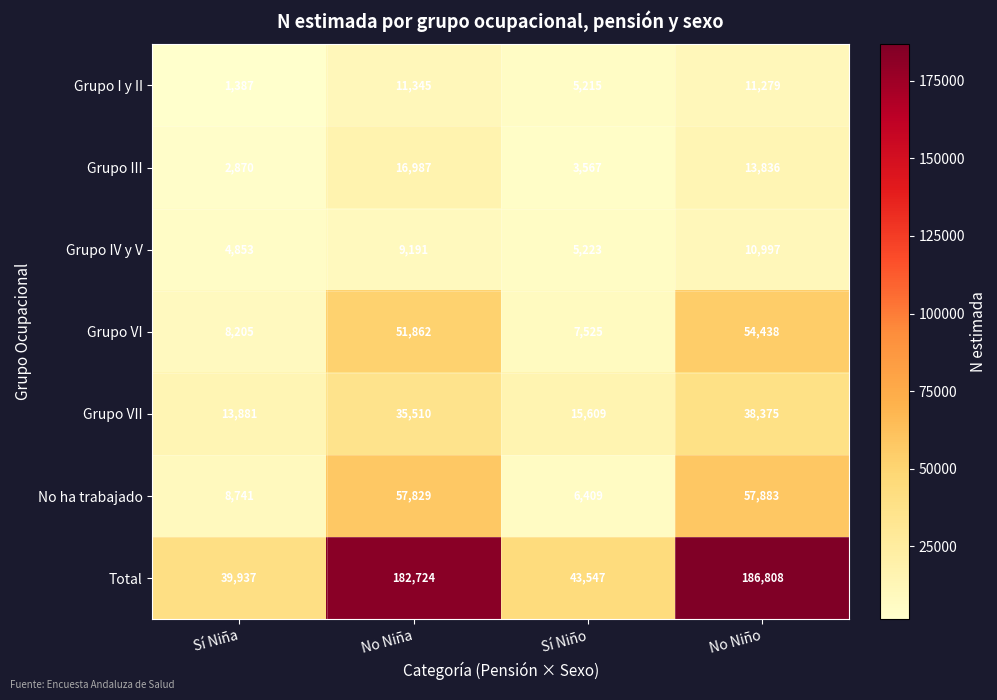

Which series has the largest total across all categories?

Total